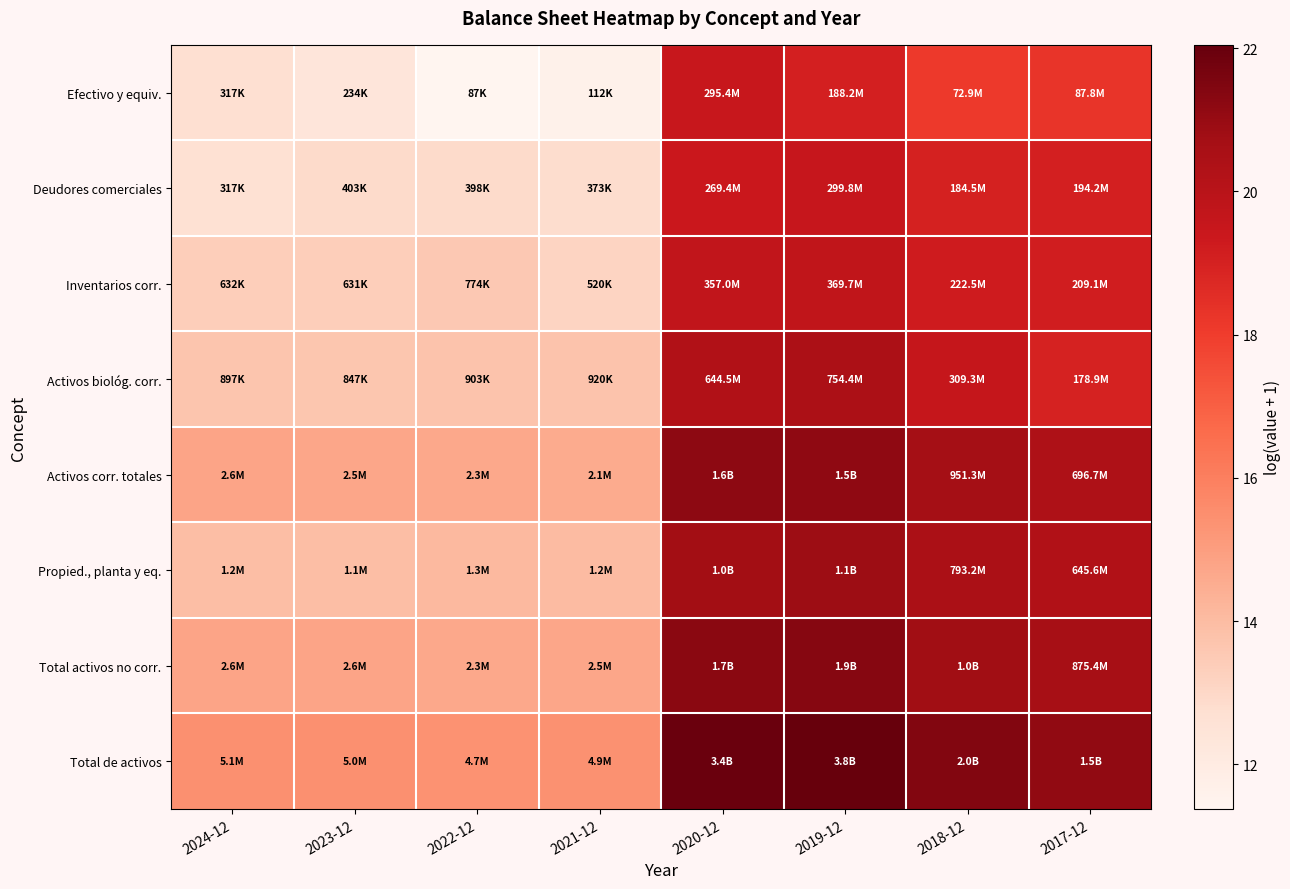

Count the number of data series in this chart.

8